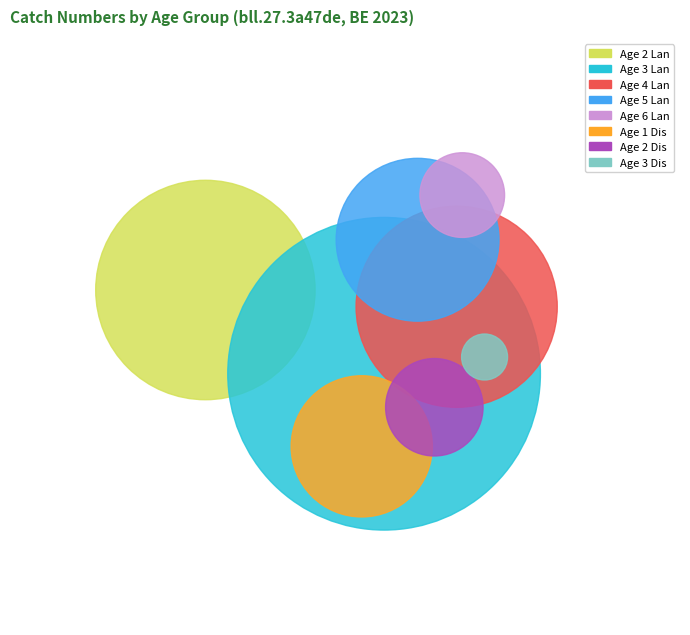

What is the change in value from Age 6 Lan to Age 1 Dis?

+5.5